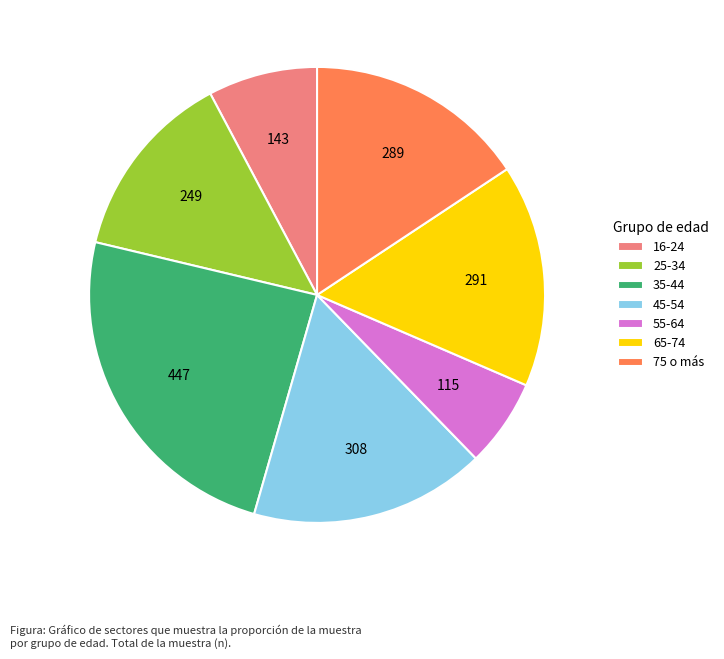

Is there a majority slice in this chart?

No